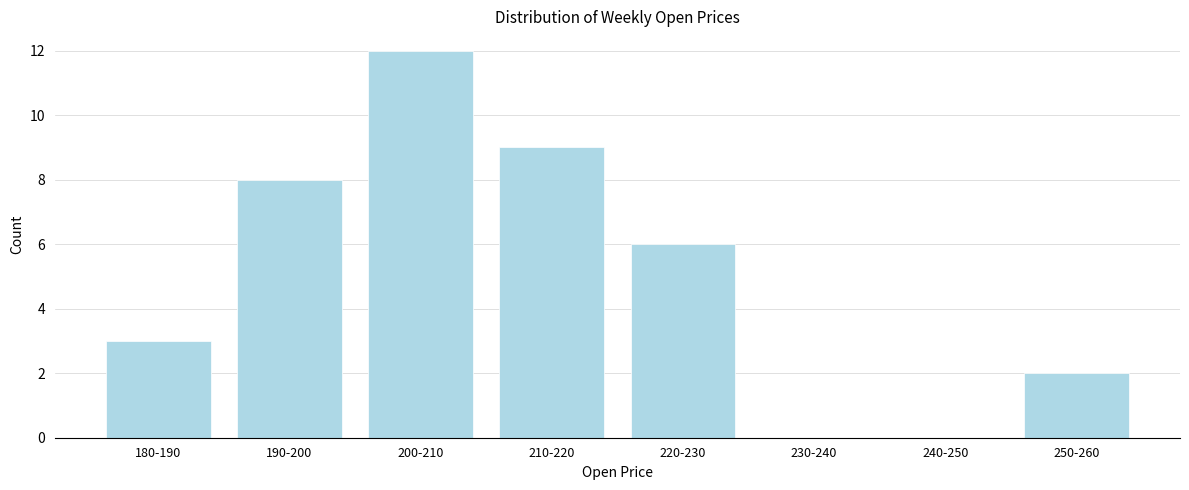

Reading right to left, what are all the values shown in this chart?

250-260=2	240-250=0	230-240=0	220-230=6	210-220=9	200-210=12	190-200=8	180-190=3